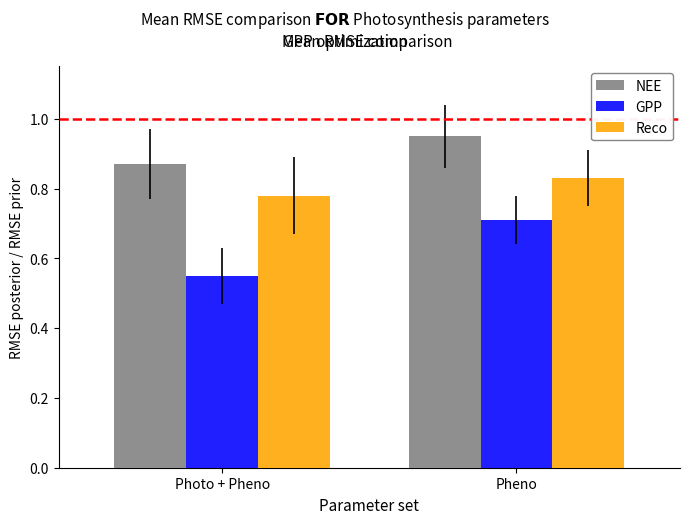

Is it true that GPP equals 0.7 at Pheno?

True